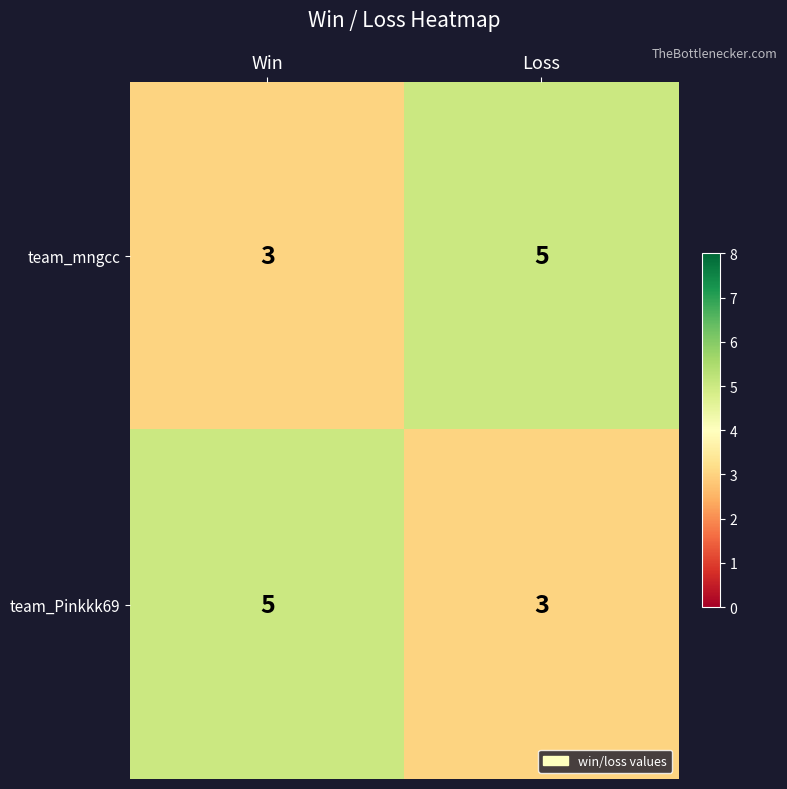

Reading left to right, list all the values displayed in this chart.

team_mngcc: 3	5
team_Pinkkk69: 5	3